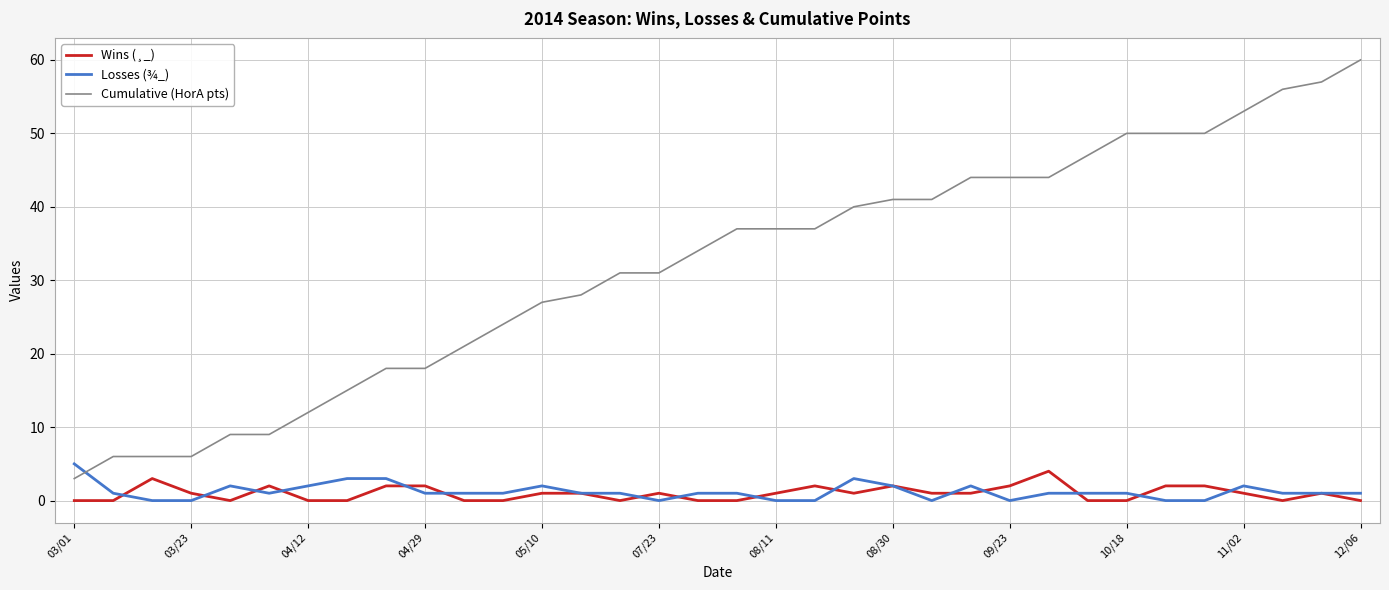

What is the maximum value shown in the chart?

60